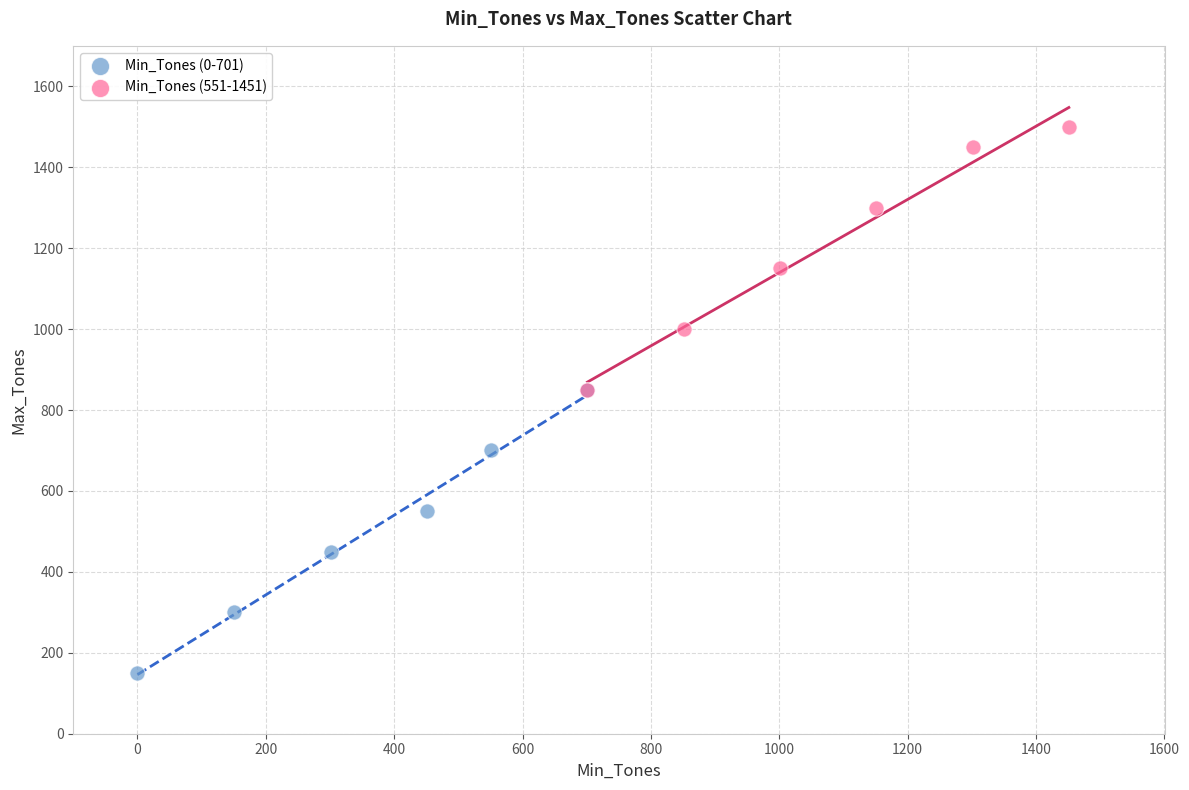

Which series reaches the maximum Y coordinate?

Min_Tones (551-1451)